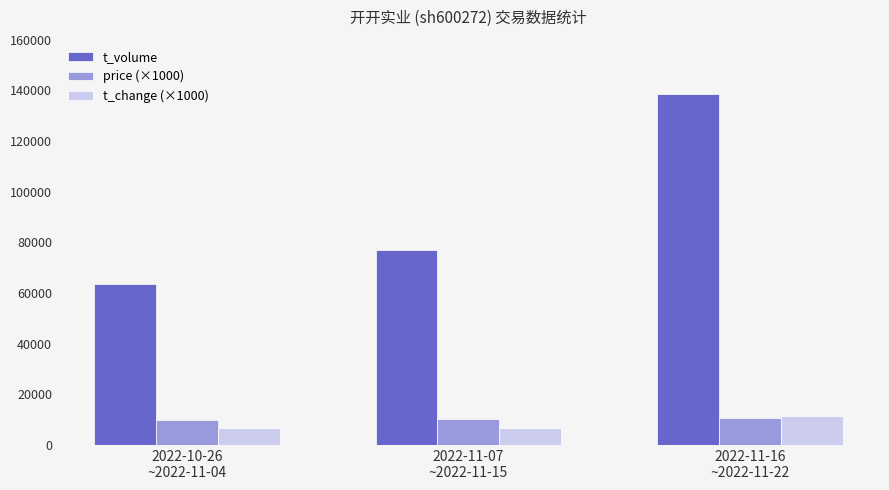

What is the smallest value displayed?

6590